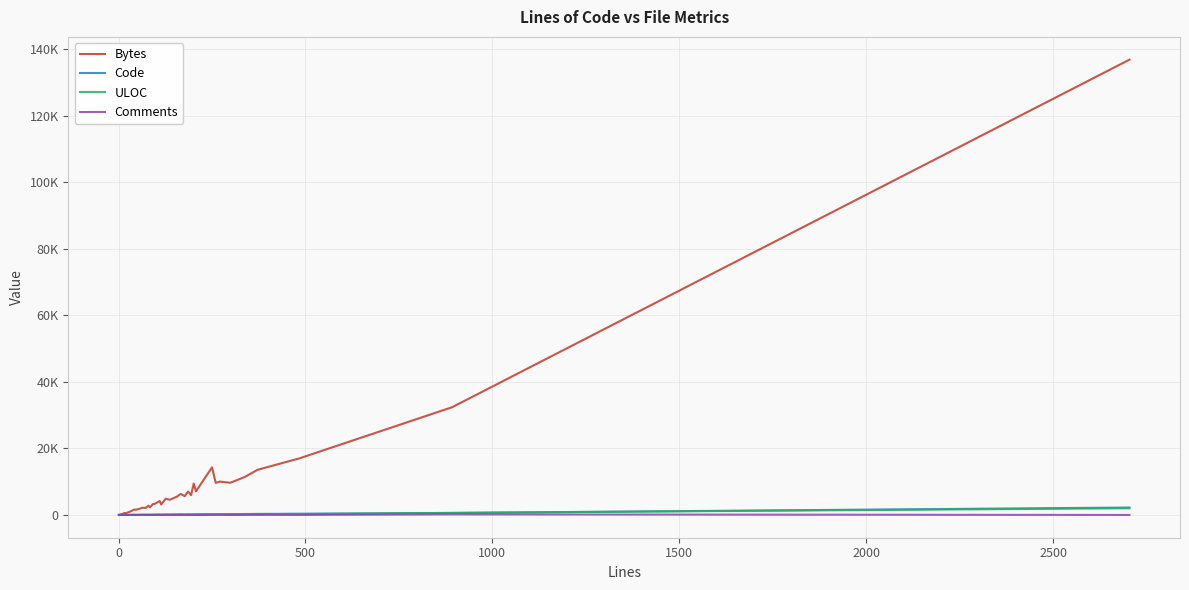

At how many categories does at least one series exceed 115760?

1